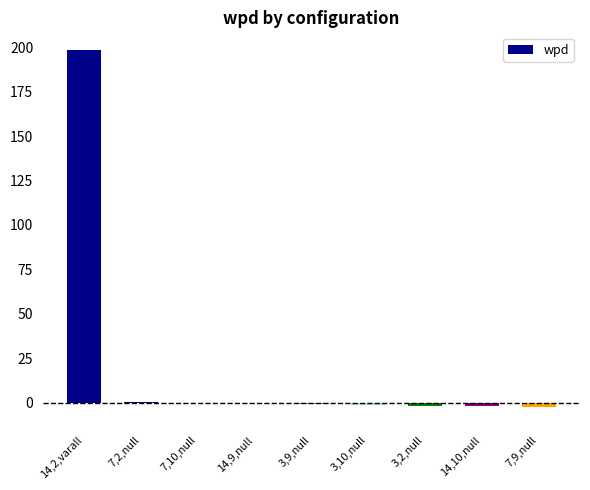

Are the bars horizontal?

No